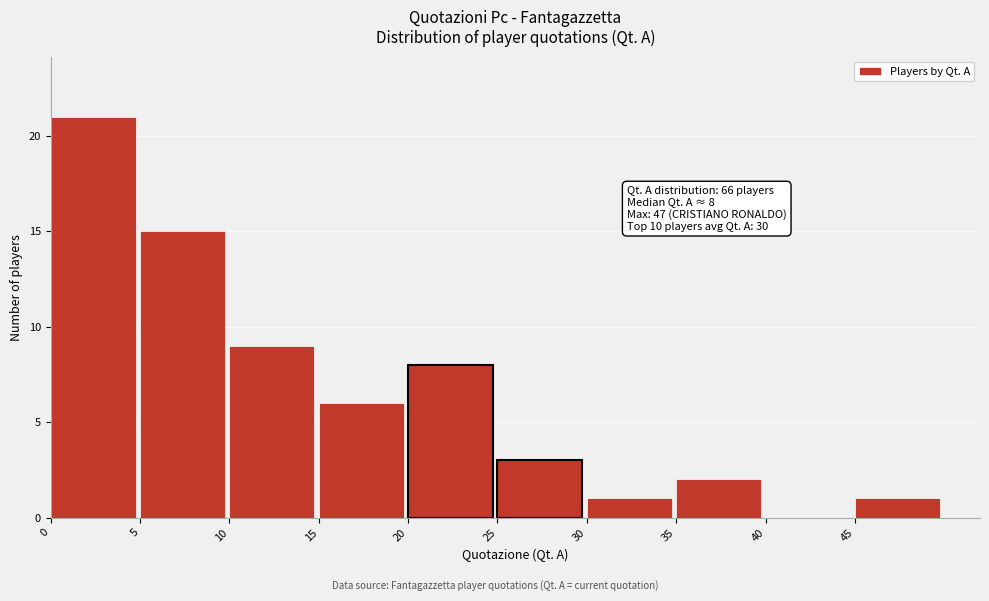

Over which range of the x-axis is the bar tallest?

0 to 5